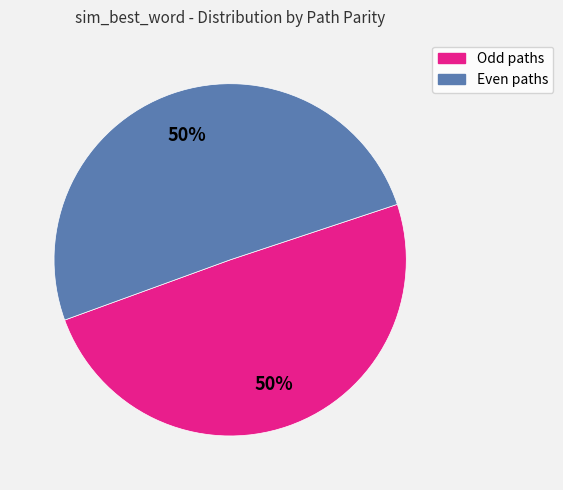

How many segments does this pie chart have?

2